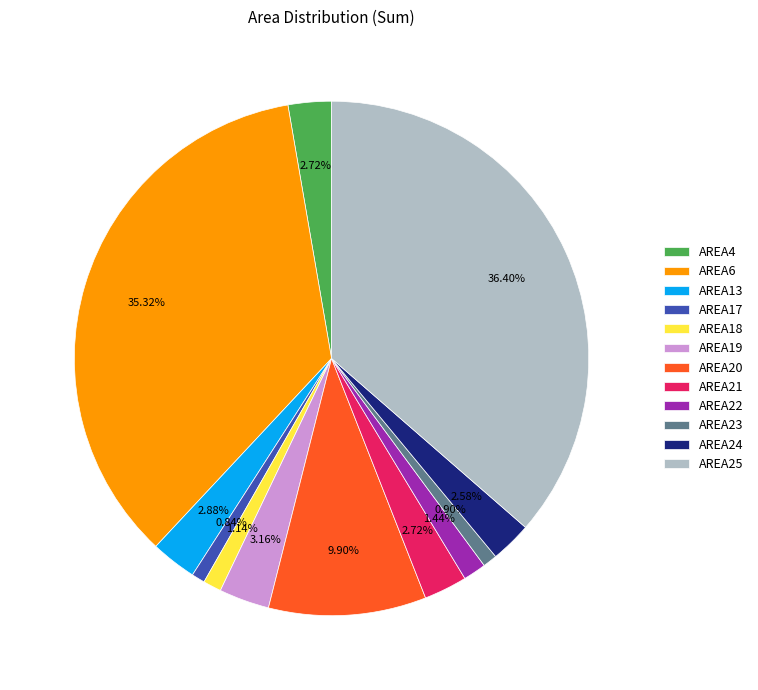

Which slice is the largest?

AREA25